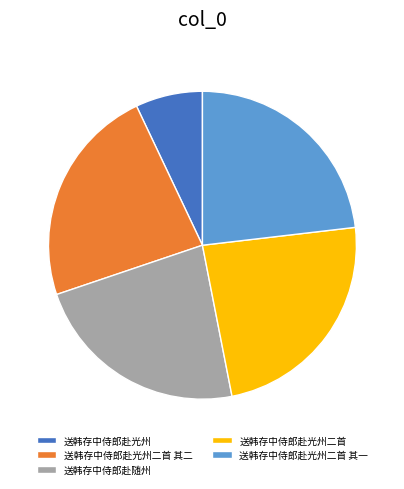

Approximately how many times larger is the value at 送韩存中侍郎赴光州 compared to 送韩存中侍郎赴光州二首 其一?

0.3